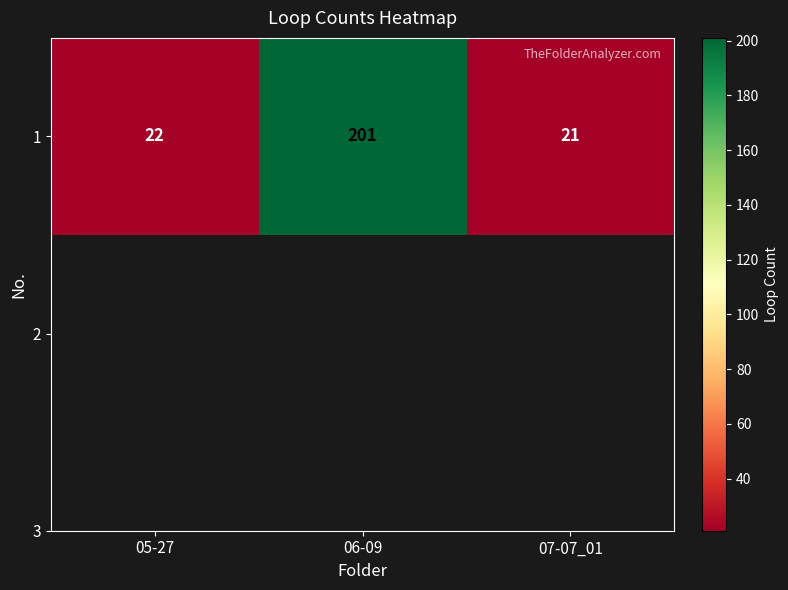

List the labels in order of value, smallest first.

07-07_01, 05-27, 06-09